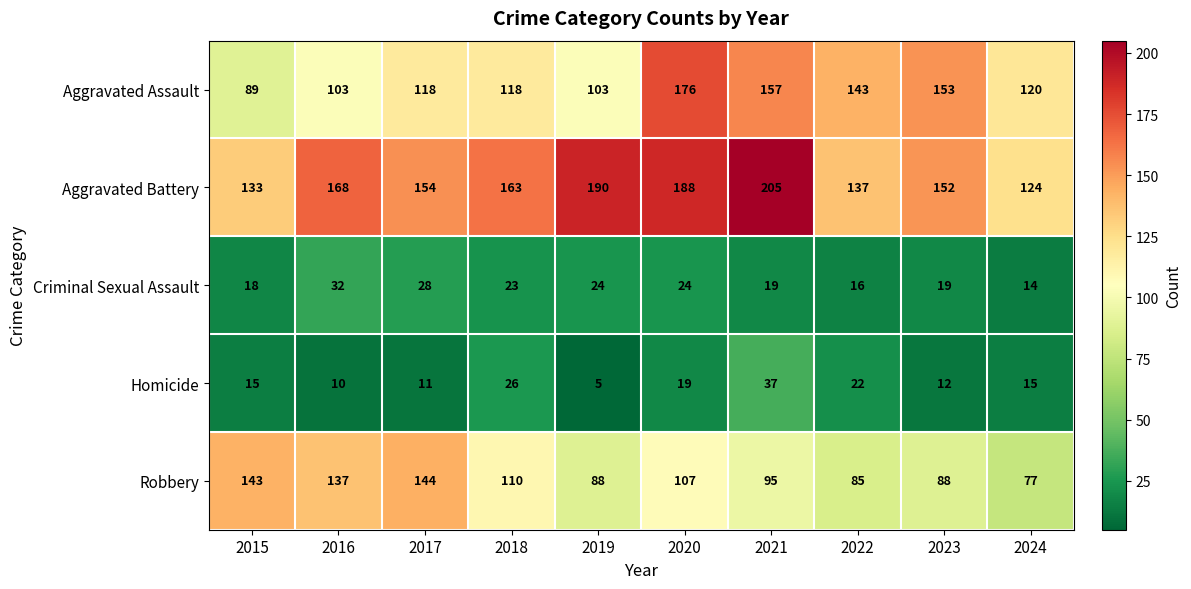

What is the sum of all Robbery values?

1074